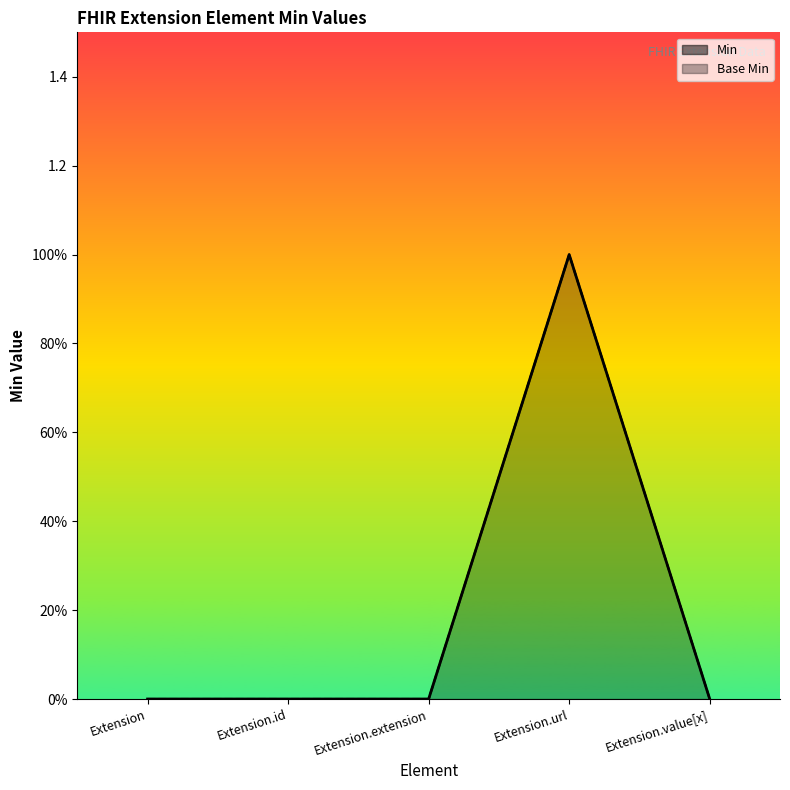

How many data points does each series have?

5